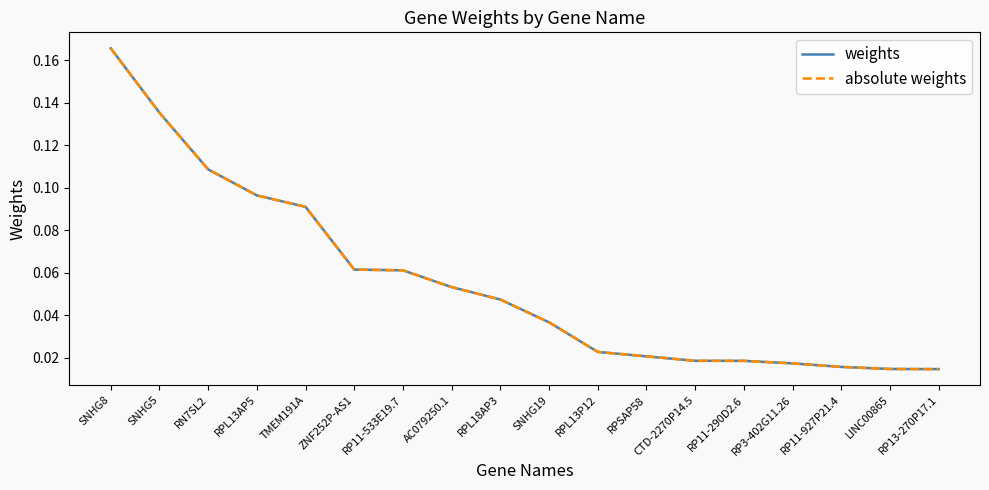

Is it true that weights equals 0.0 at LINC00865?

True